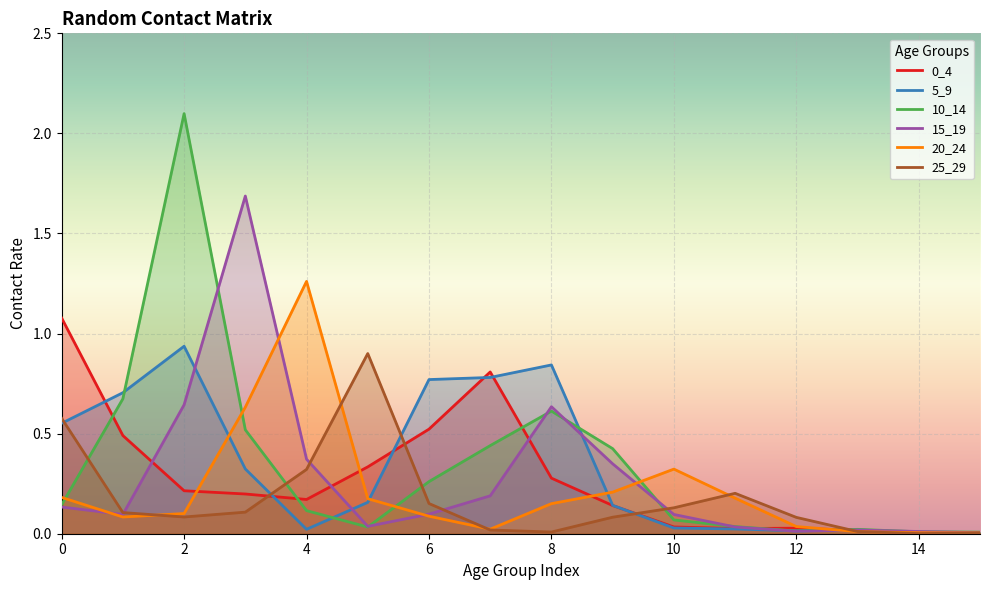

What is the sum of all 0_4 values?

4.3